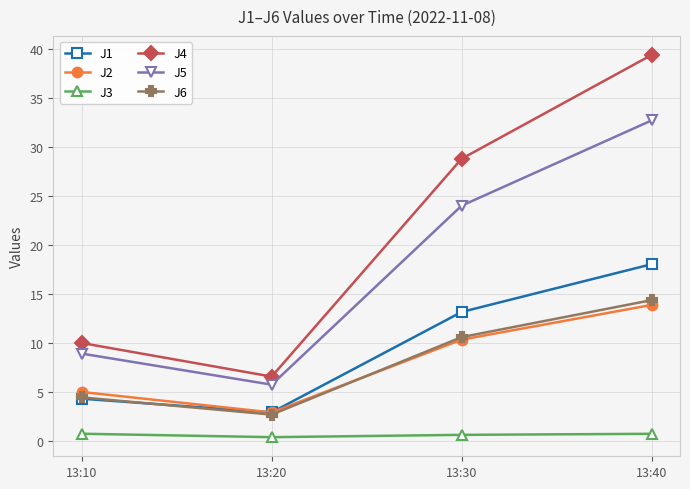

Rank the categories by J6 value from highest to lowest.

13:40, 13:30, 13:10, 13:20